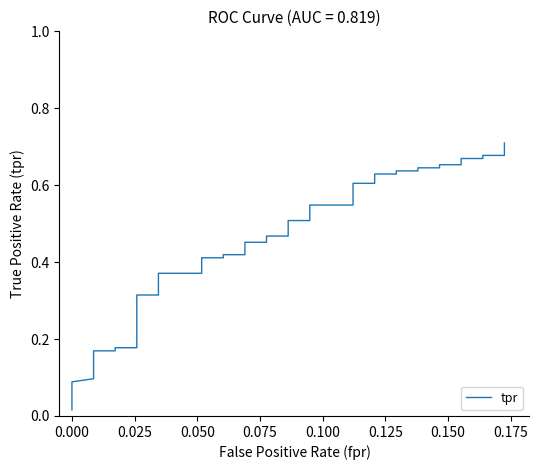

The chart shows a value of 0.1 at 0.000. True or false?

False